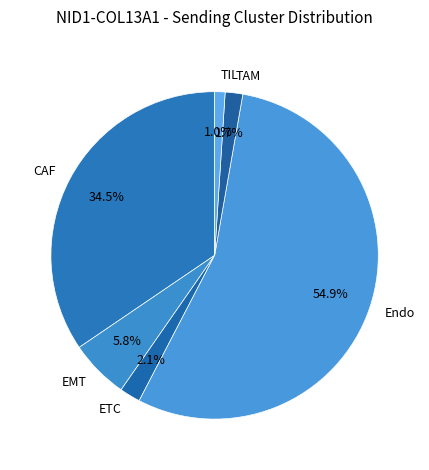

Count the number of slices in the pie.

6